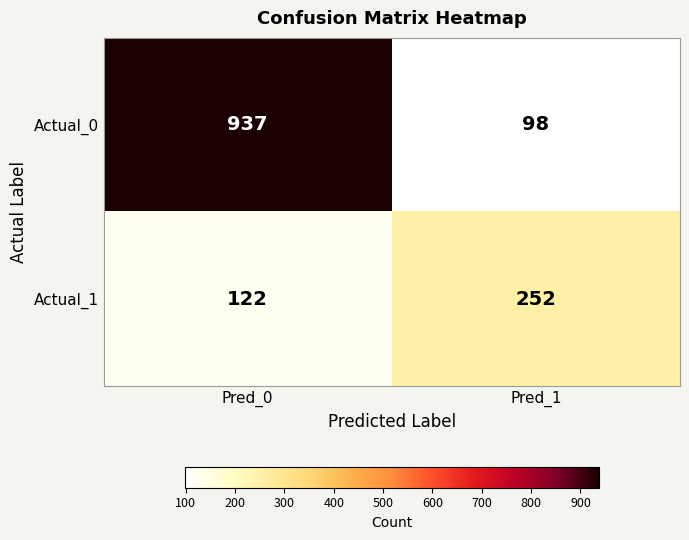

Rank the series by their maximum value, from lowest to highest.

Actual_1, Actual_0